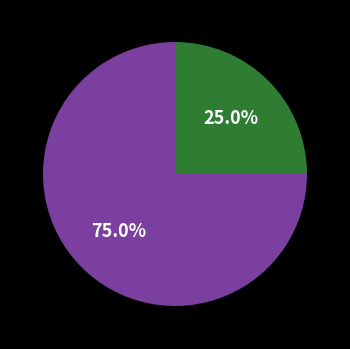

Is there a majority slice in this chart?

Yes